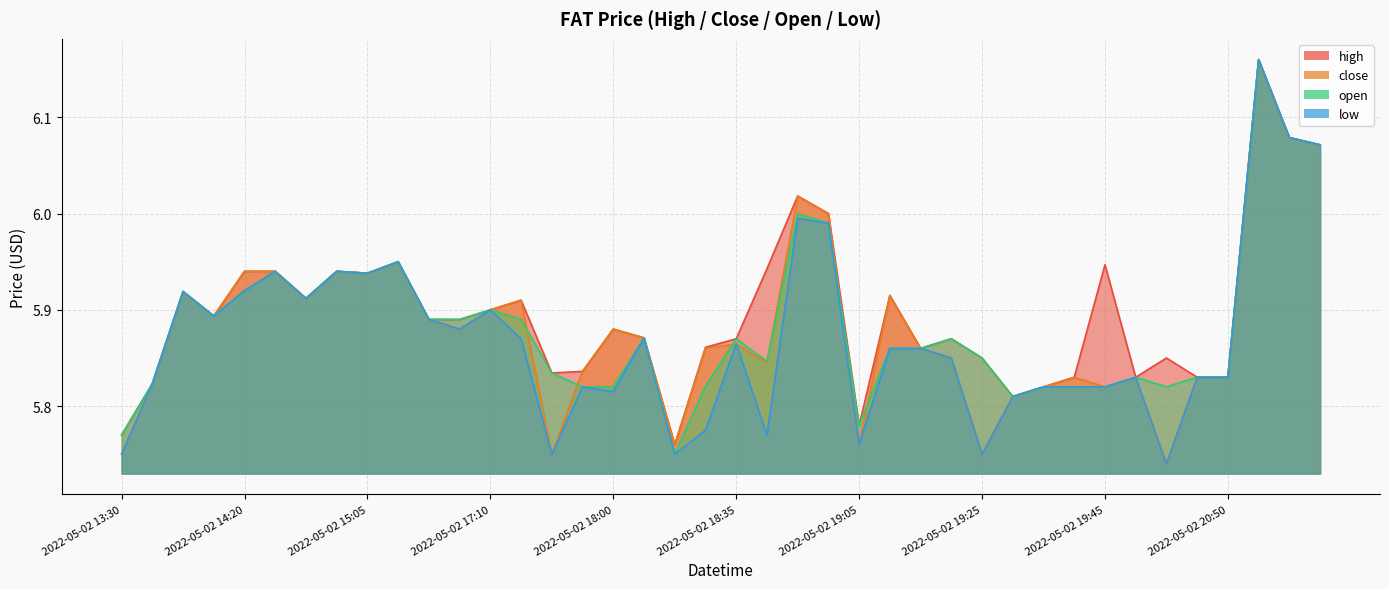

True or false: low has a value of 5.9 at 2022-05-02 17:10.

True